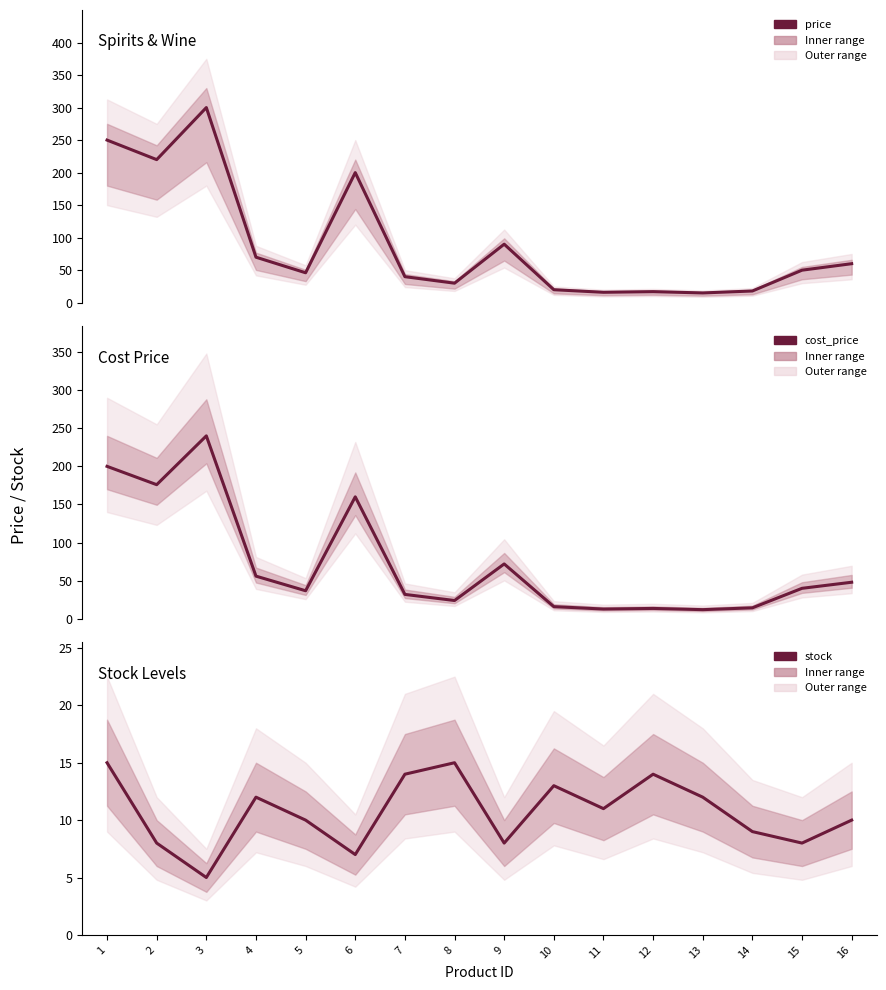

Which series changed the most between 5 and 6?

price